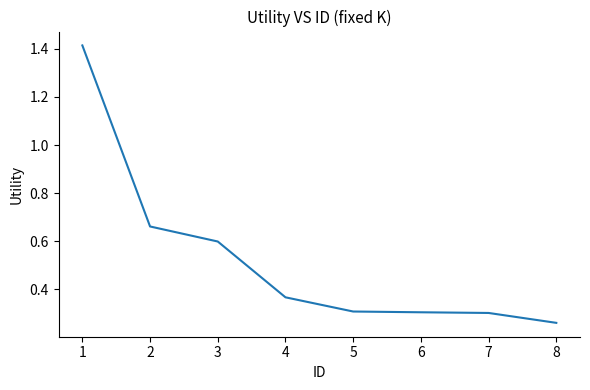

Count the number of data series in this chart.

1